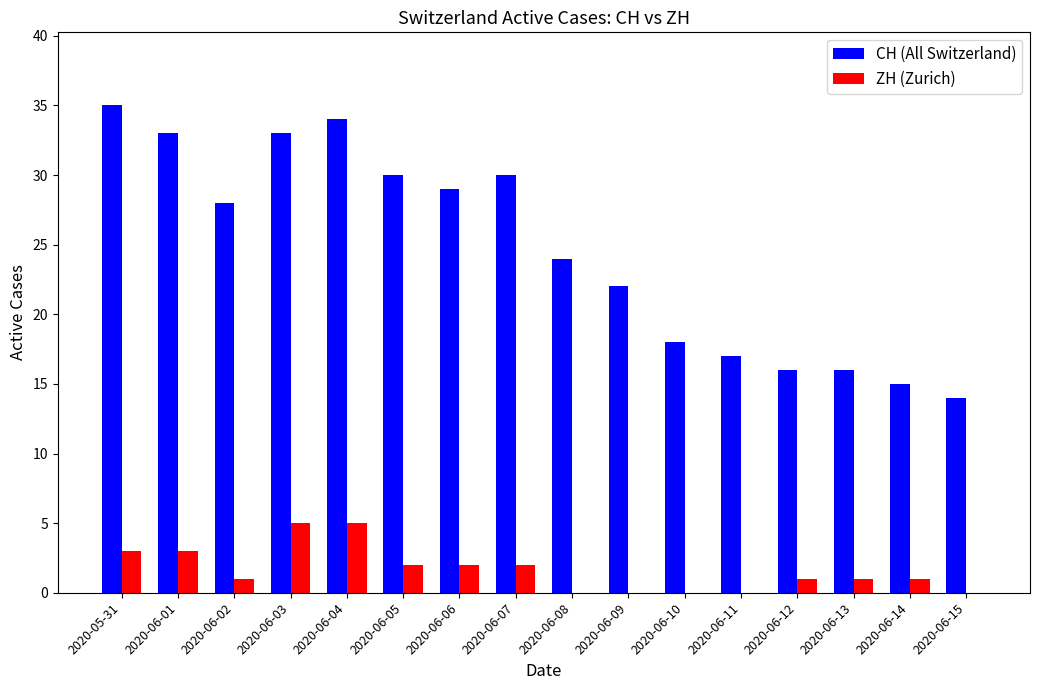

Reading left to right, extract all data points from this chart.

CH (All Switzerland): 35	33	28	33	34	30	29	30	24	22	18	17	16	16	15	14
ZH (Zurich): 3	3	1	5	5	2	2	2	0	0	0	0	1	1	1	0